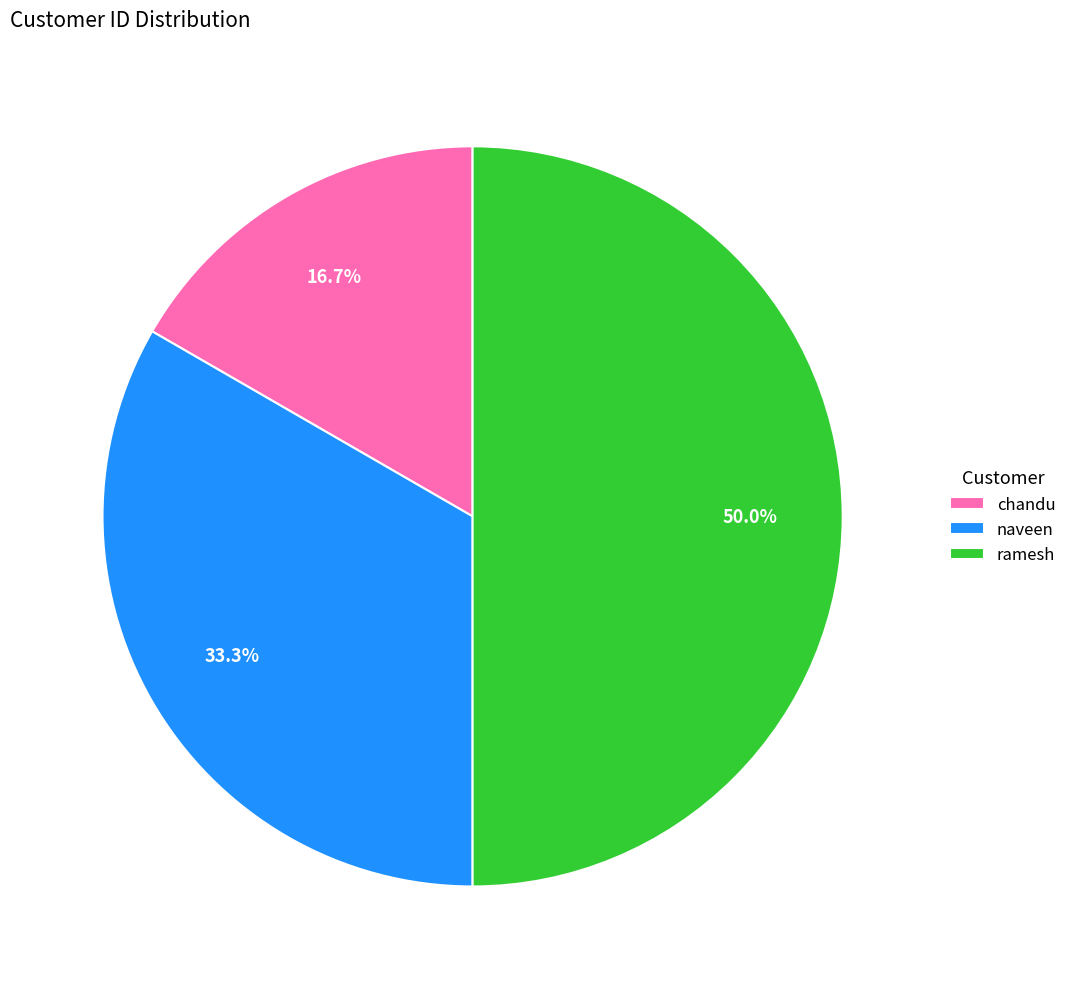

To the nearest percent, what is the difference between the ramesh and chandu slice percentages?

33%